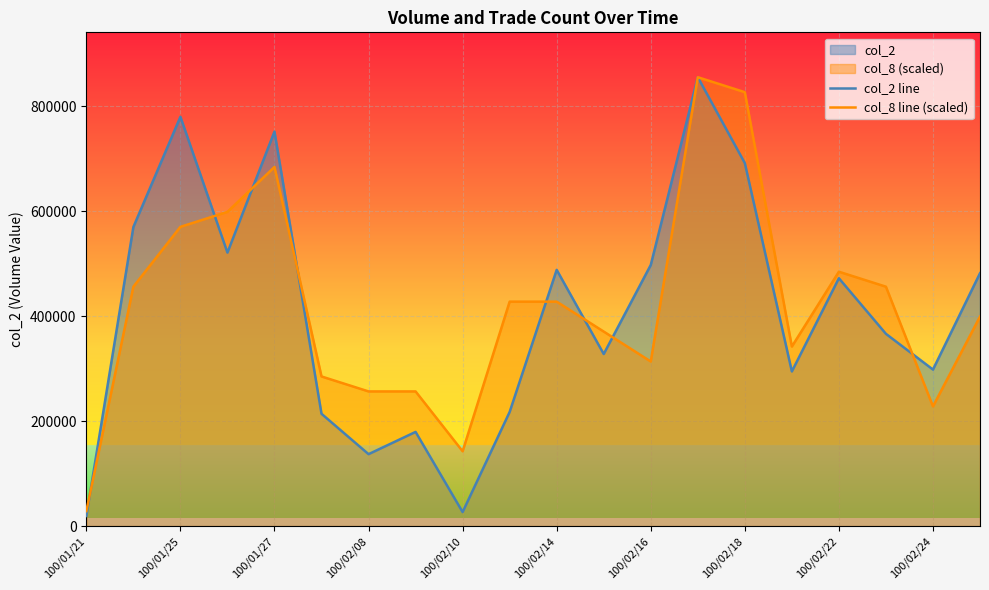

What is the approximate value of col_8 line (scaled) at 100/02/14?

427470